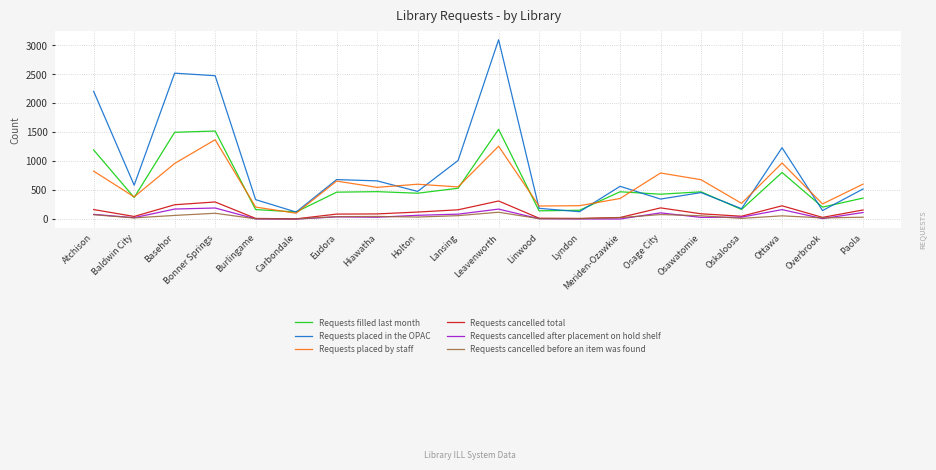

Which category has the highest value in the Requests filled last month series?

Leavenworth